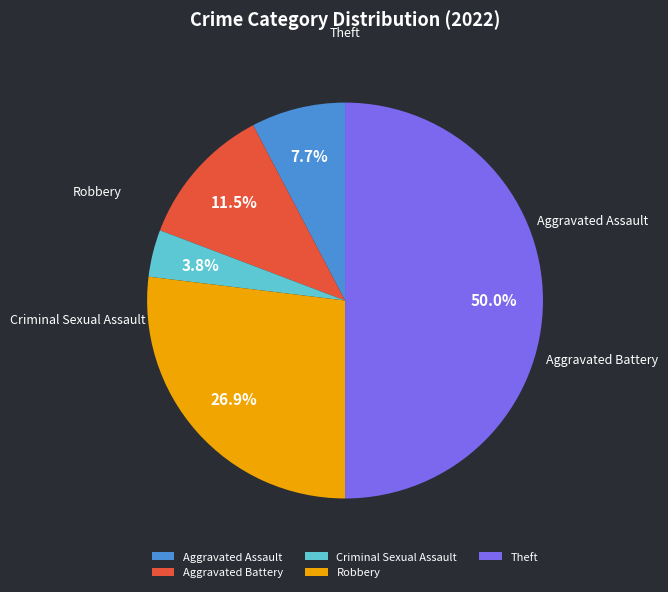

To the nearest percent, what is the difference between the Aggravated Assault and Theft slice percentages?

42%